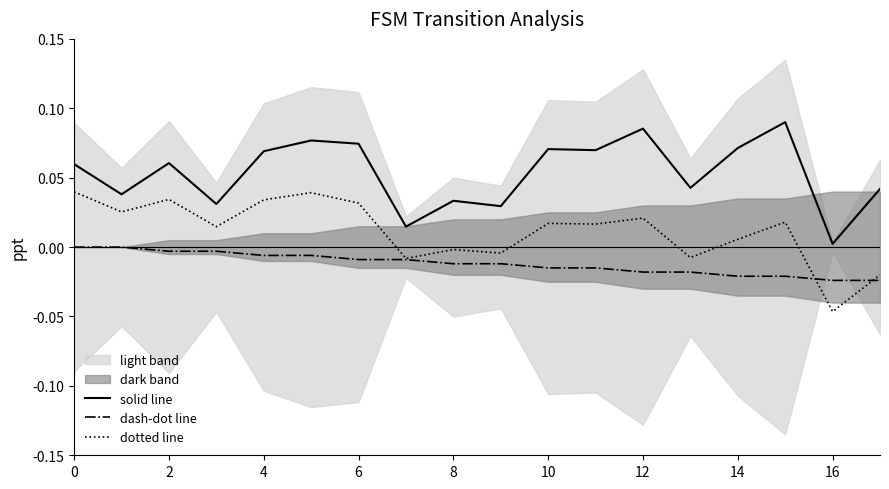

True or false: dotted line has a value of -0.0 at 8.

True